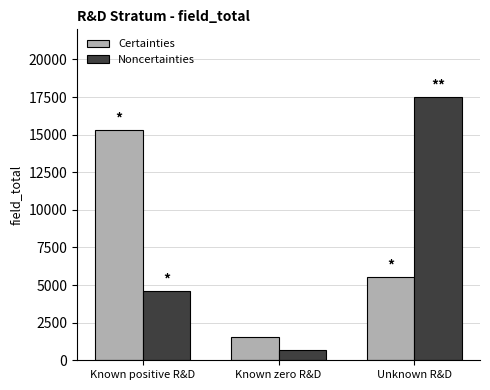

How many bars are there in each group?

2